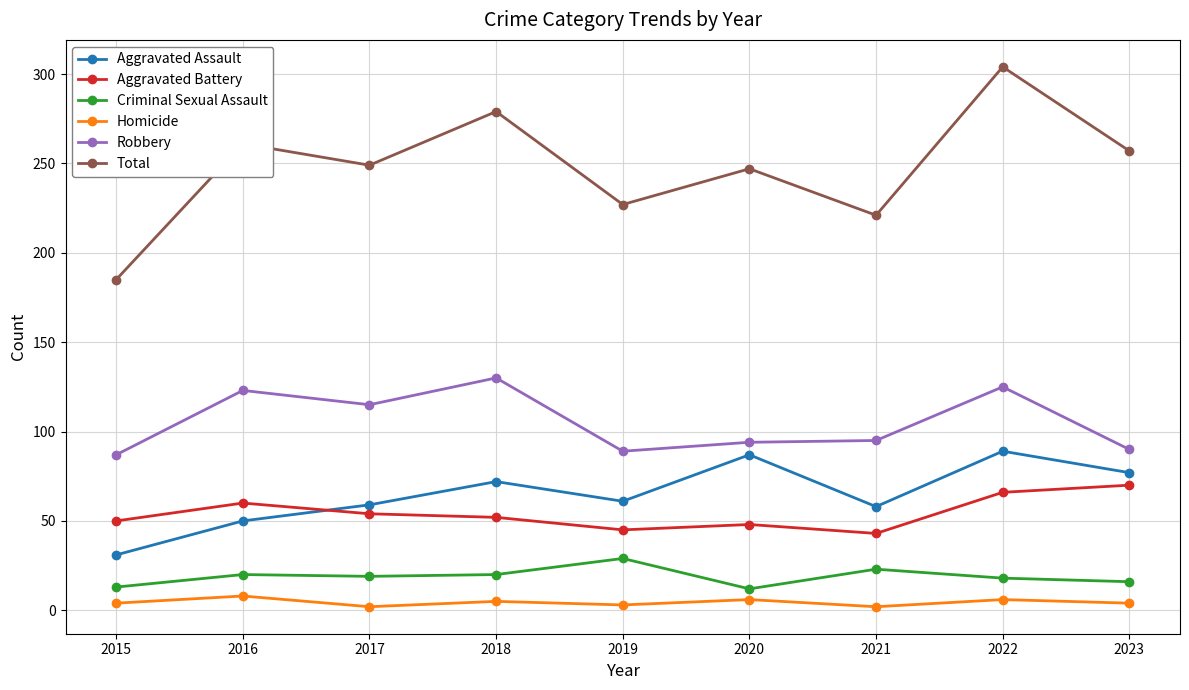

What is the average value of the Aggravated Assault series?

65